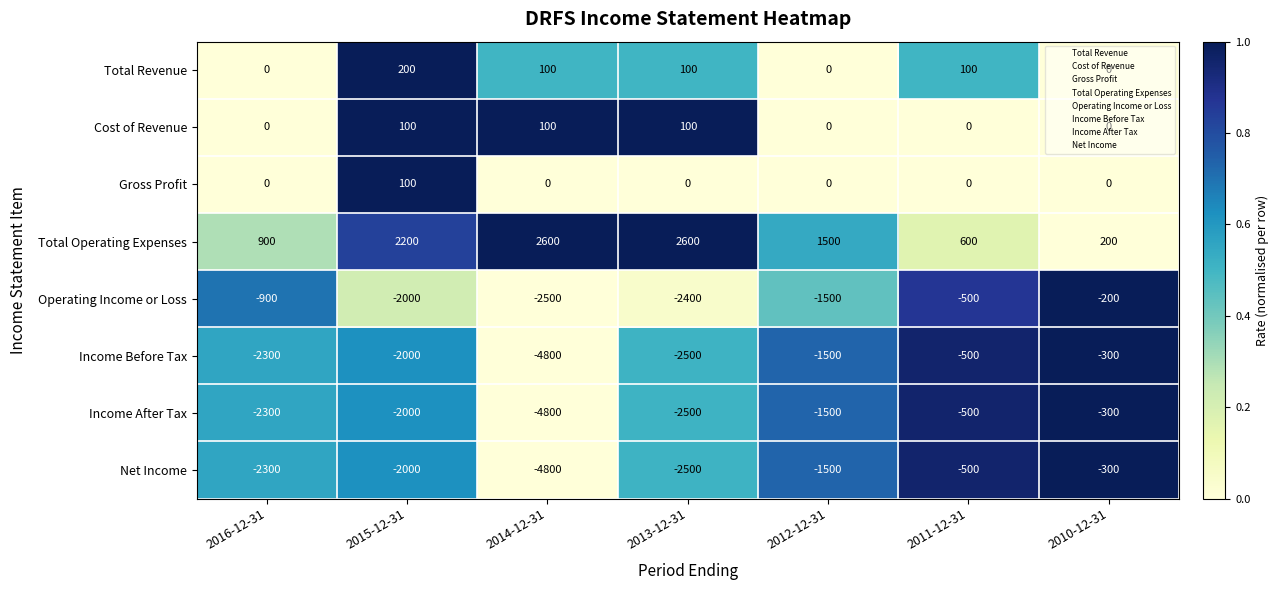

Is it true that Total Revenue equals 0 at 2010-12-31?

True